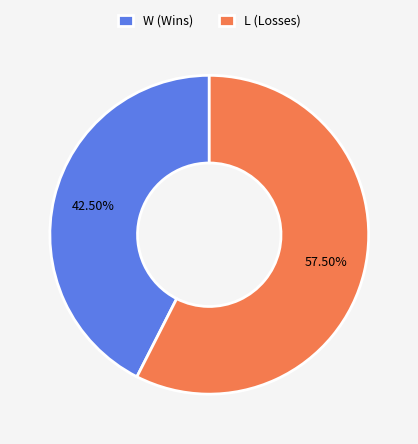

Is L the majority of the pie?

Yes